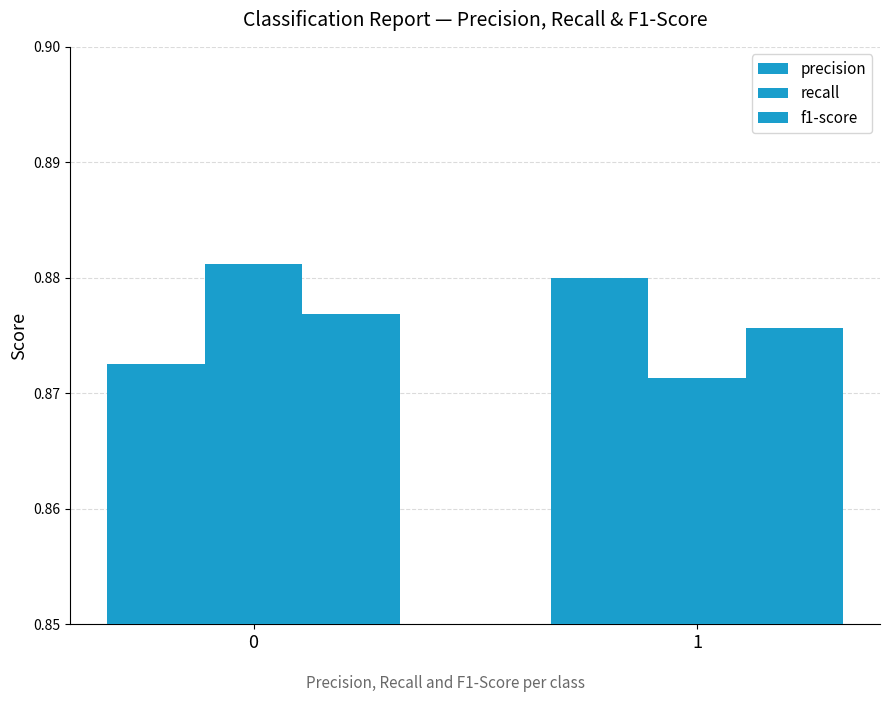

Does the chart contain stacked bars?

No